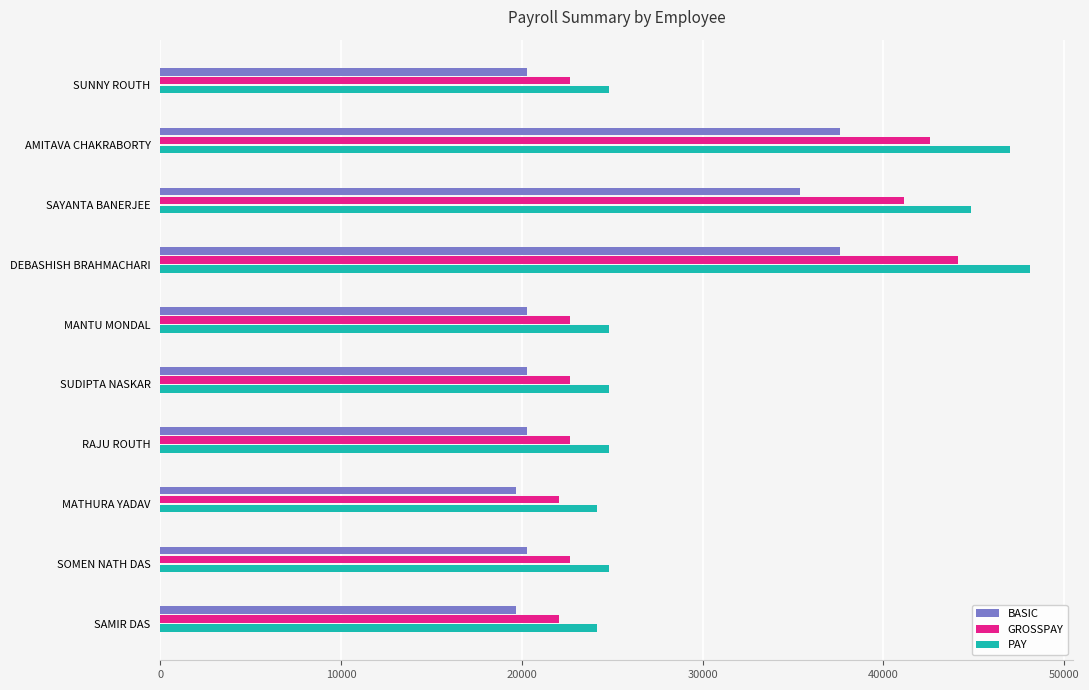

What is the sum of all GROSSPAY values?

285390